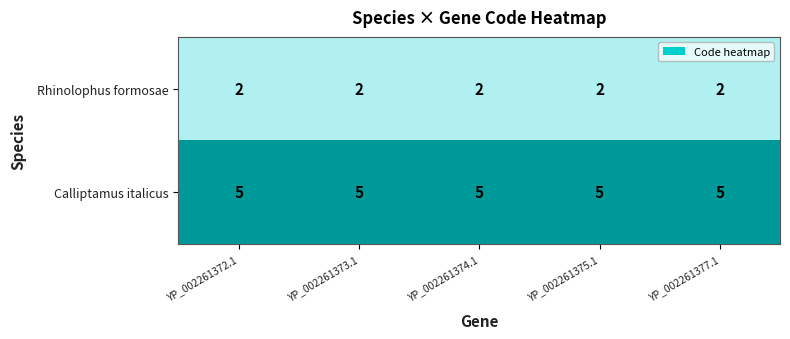

Which series has the largest total across all categories?

Calliptamus italicus